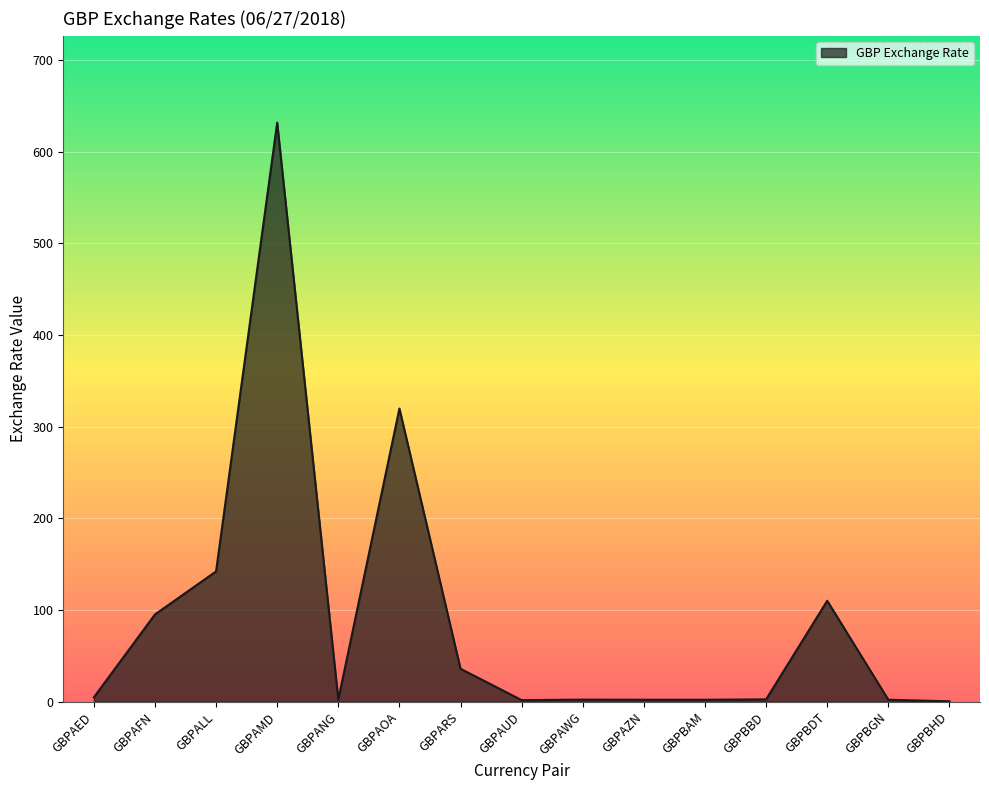

The value at GBPARS is 36.0. True or false?

True